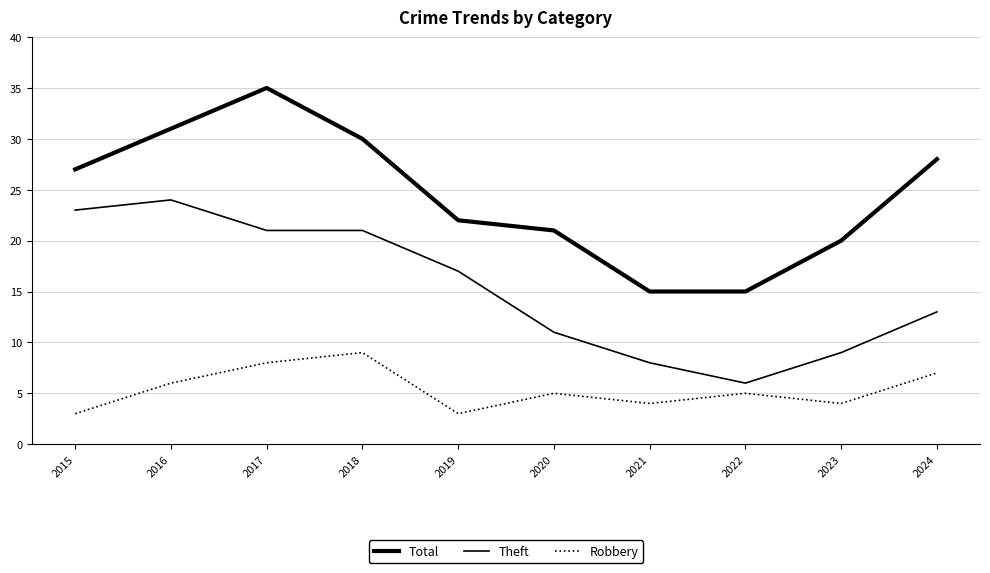

True or false: Theft and Total intersect in this chart.

False